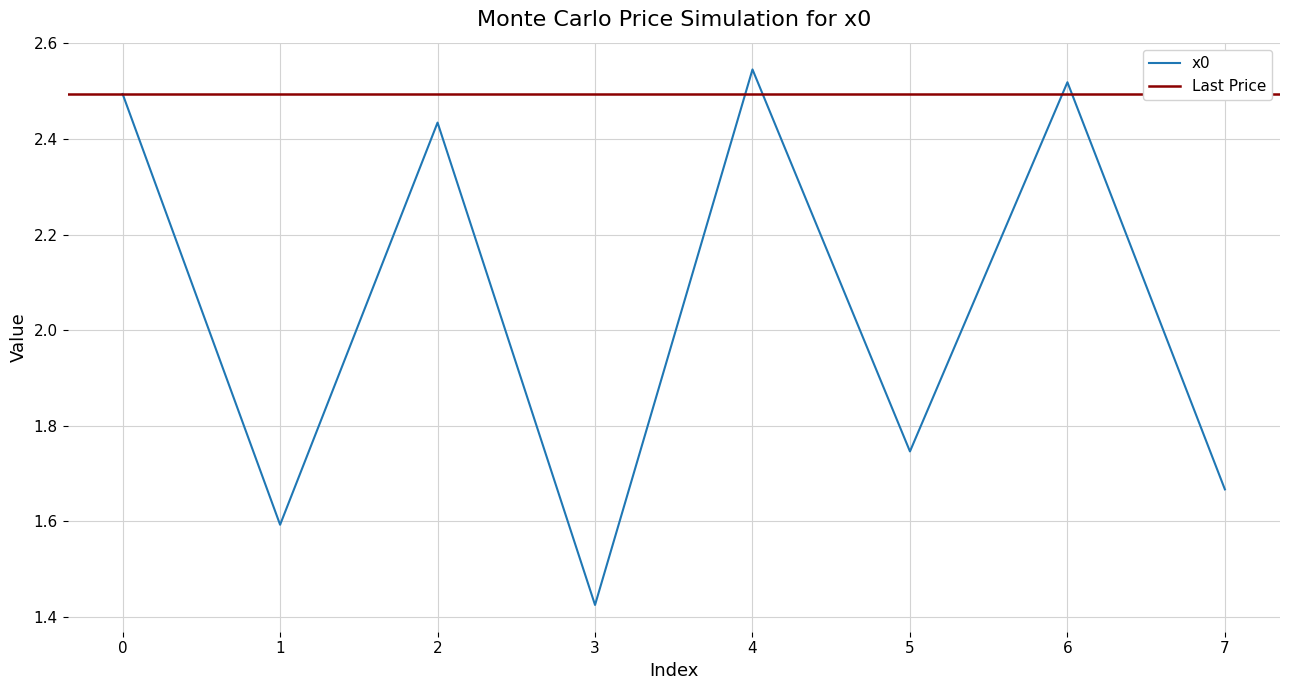

What is the value of the 7th point from the left?

2.5